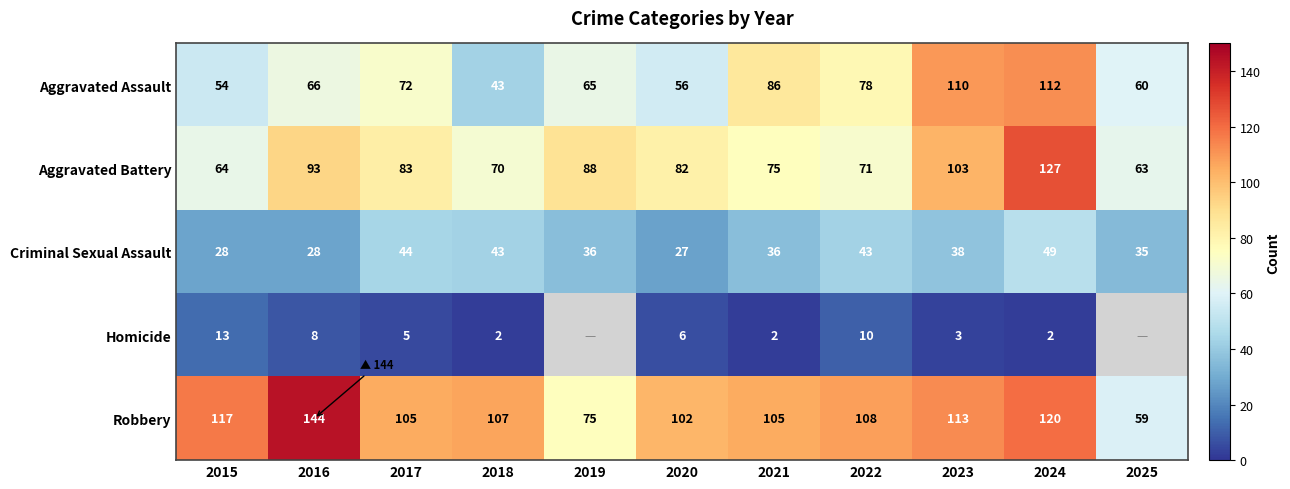

List the labels in order of Aggravated Battery value, smallest first.

2025, 2015, 2018, 2022, 2021, 2020, 2017, 2019, 2016, 2023, 2024